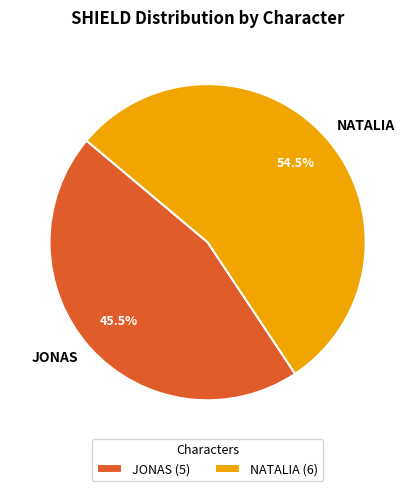

Does NATALIA account for over 50% of the chart?

Yes